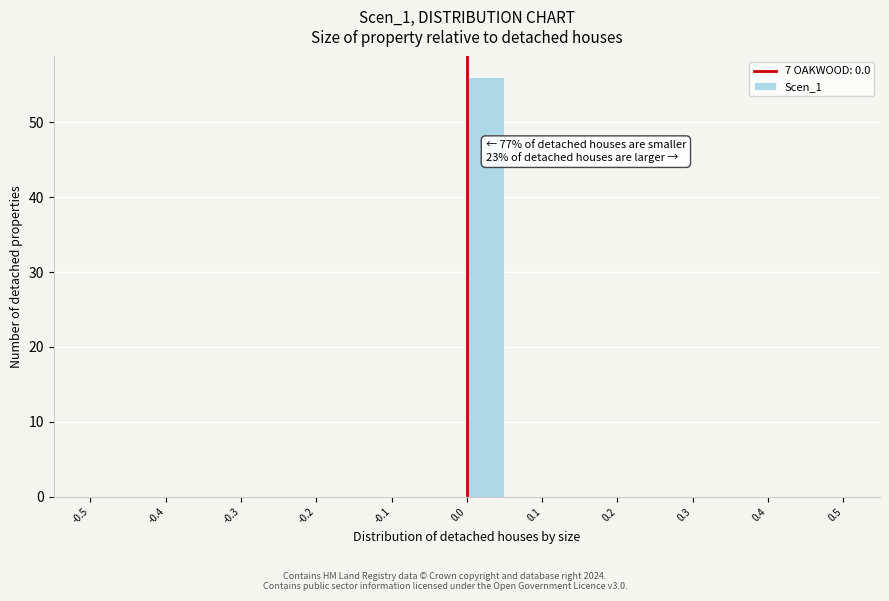

Which range on the x-axis has the tallest bar?

0.00 to 0.05